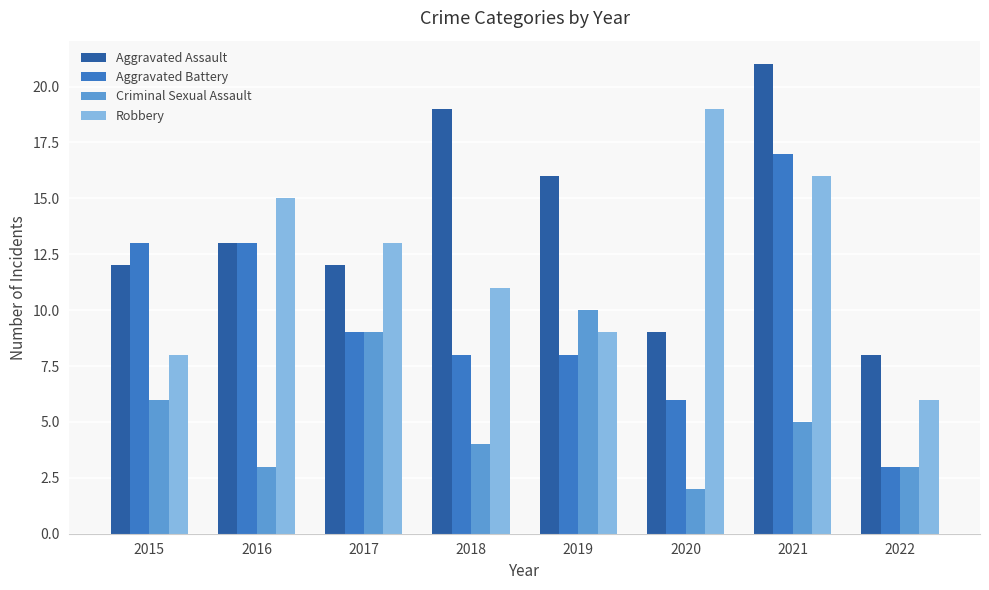

Where does the Criminal Sexual Assault series first go above 5?

2015